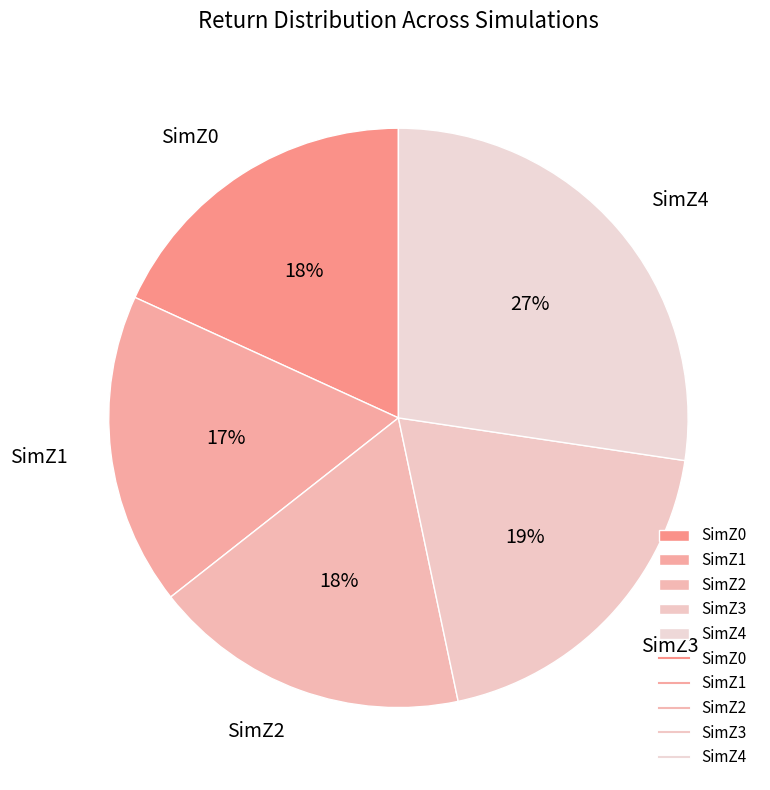

Is the sum of SimZ1 and SimZ0 greater than half?

No